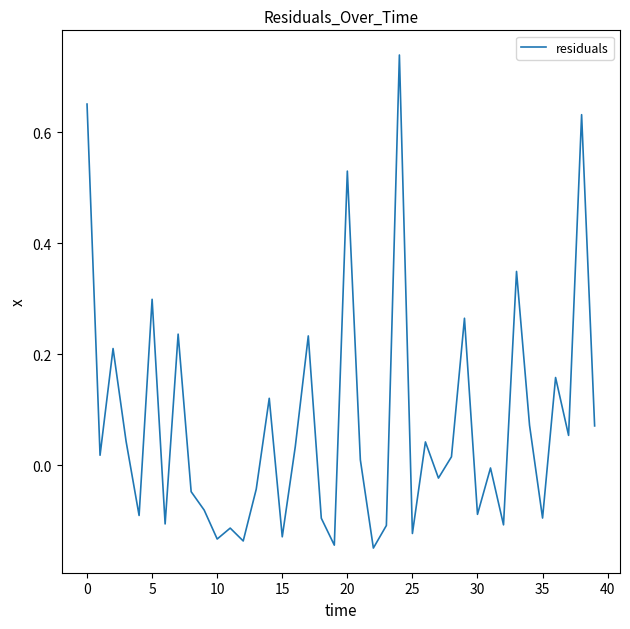

What is the difference between the maximum and minimum values?

0.9